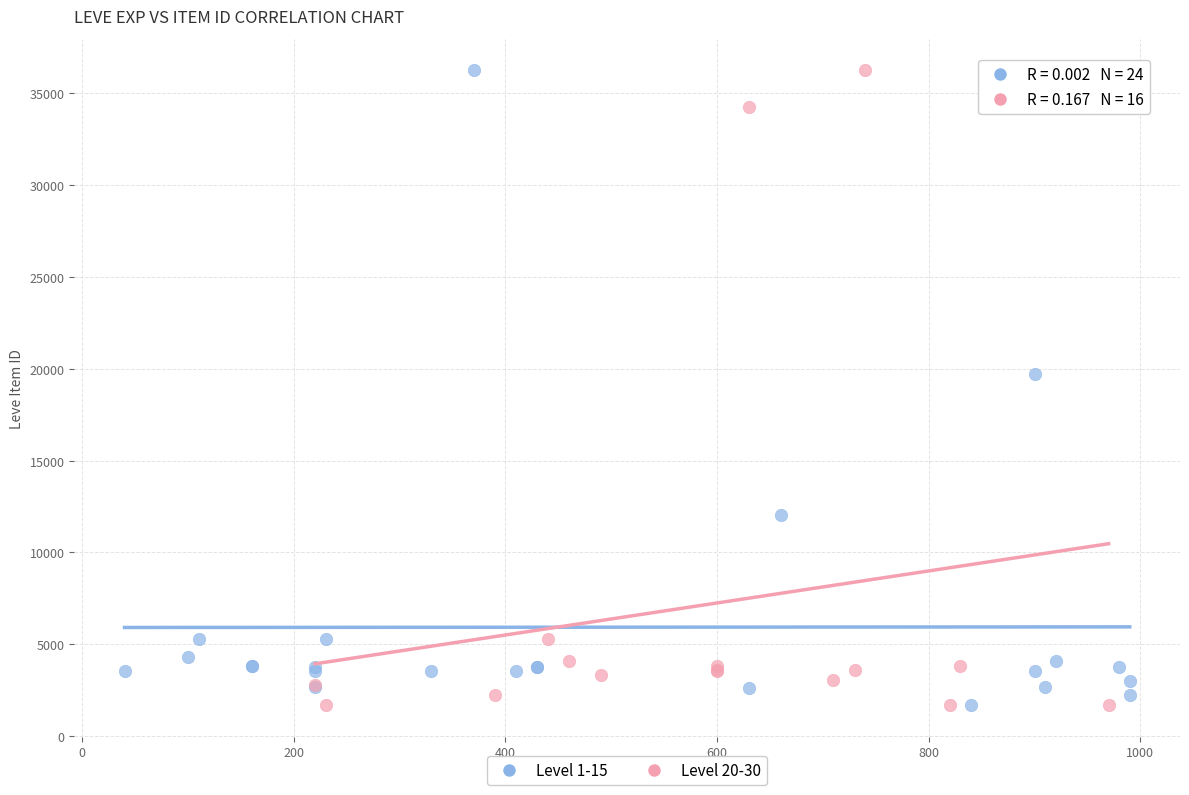

What are all the series names shown in the legend?

Level 1-15, Level 20-30